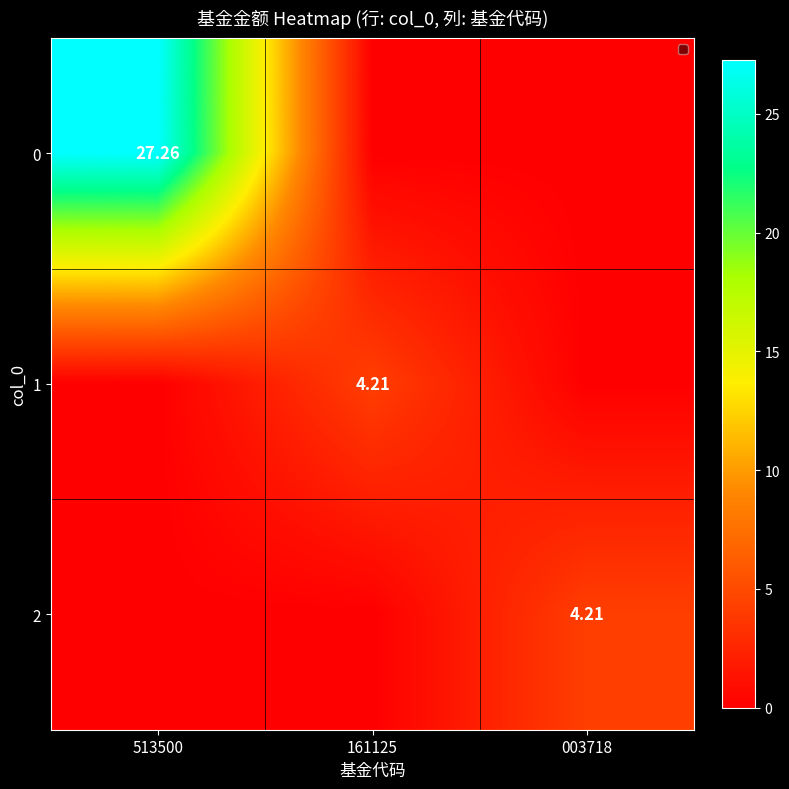

What is the approximate value of 0 at 513500?

27.3